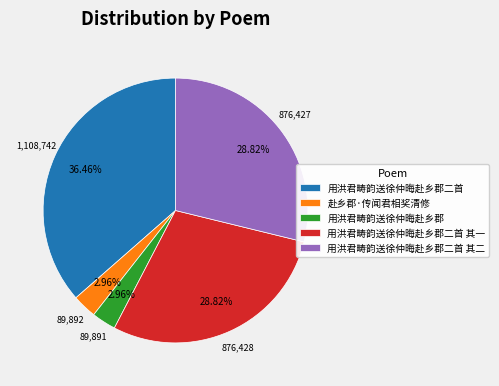

What is the ratio of the value at 用洪君畴韵送徐仲晦赴乡郡二首 to the value at 用洪君畴韵送徐仲晦赴乡郡?

12.3